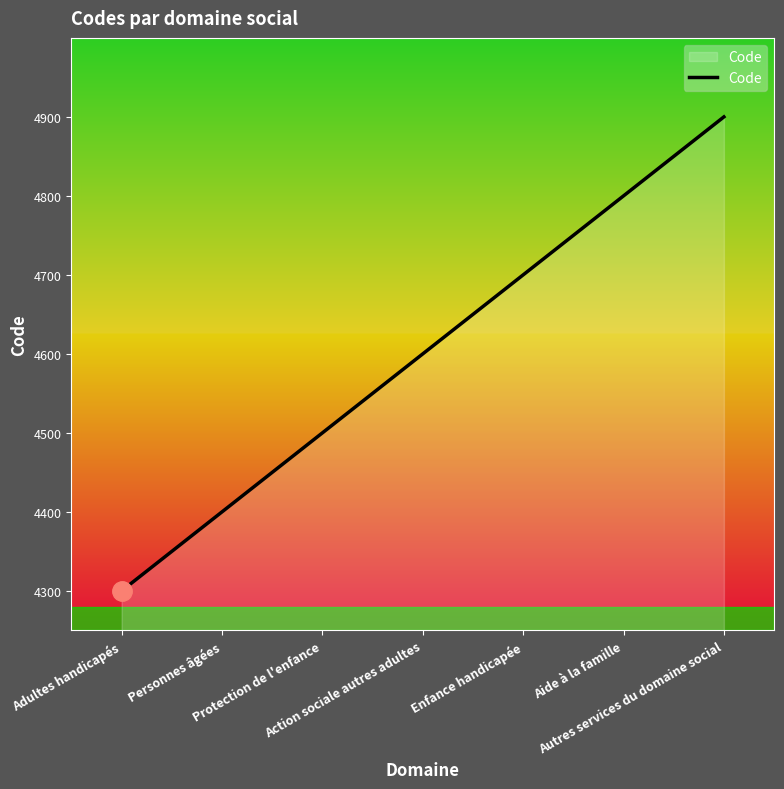

What is the sum of the values at Protection de l'enfance and Enfance handicapée?

9200